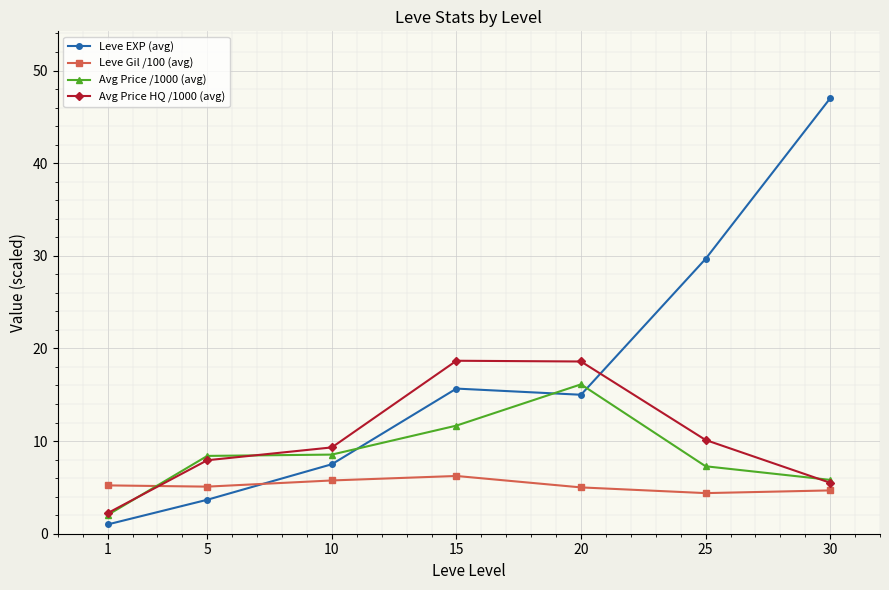

Rank the series by their maximum value, from lowest to highest.

Leve Gil /100 (avg), Avg Price /1000 (avg), Avg Price HQ /1000 (avg), Leve EXP (avg)